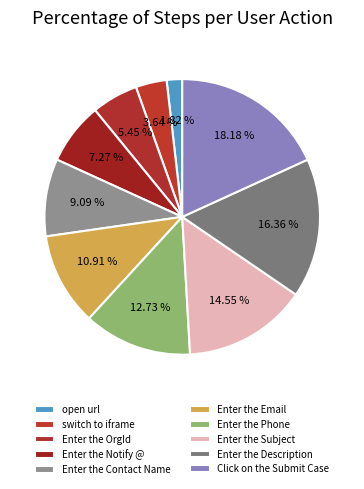

To the nearest percent, what is the average slice percentage?

10%